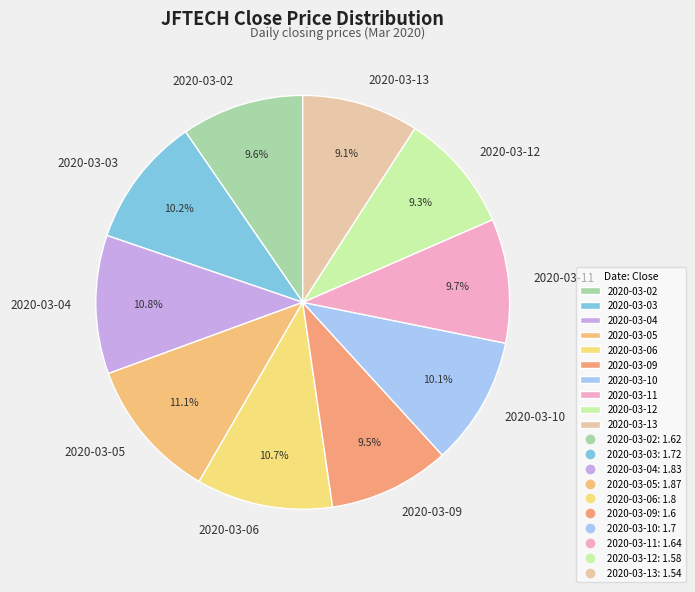

How much of the chart is everything except 2020-03-10?

89.9%